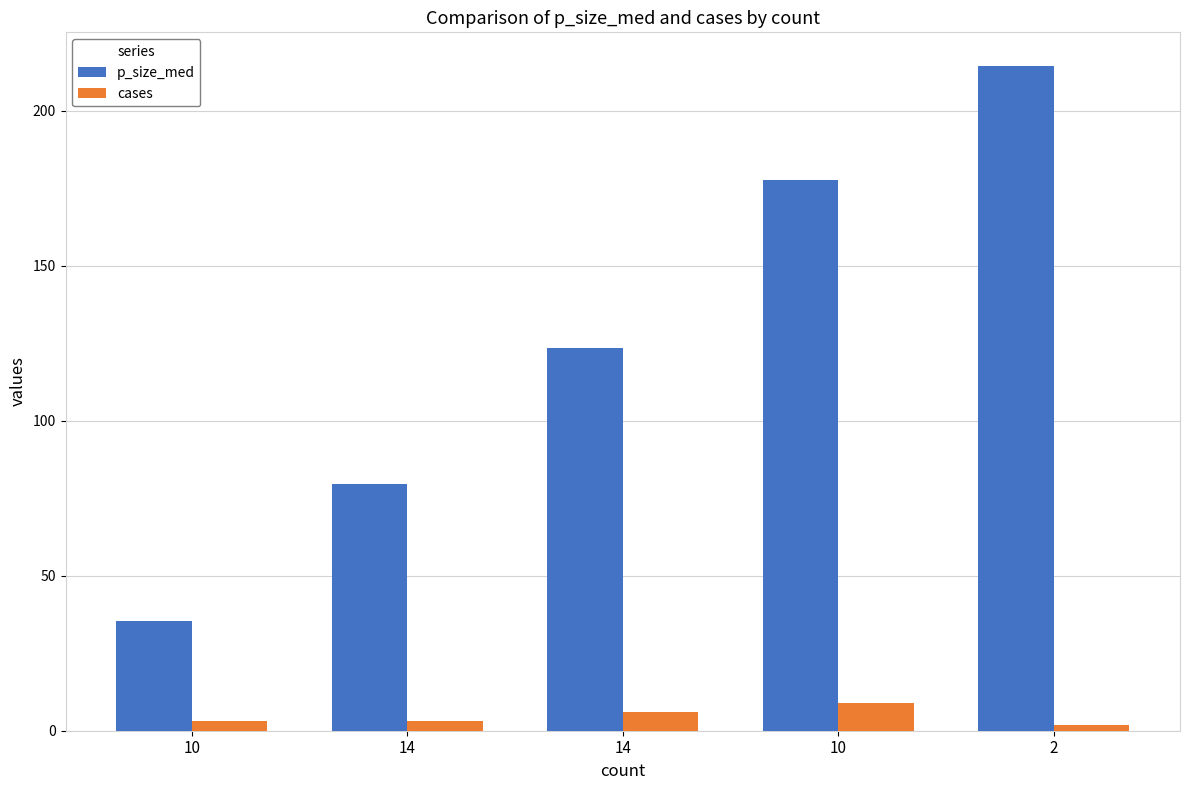

At which label does cases reach its minimum?

2